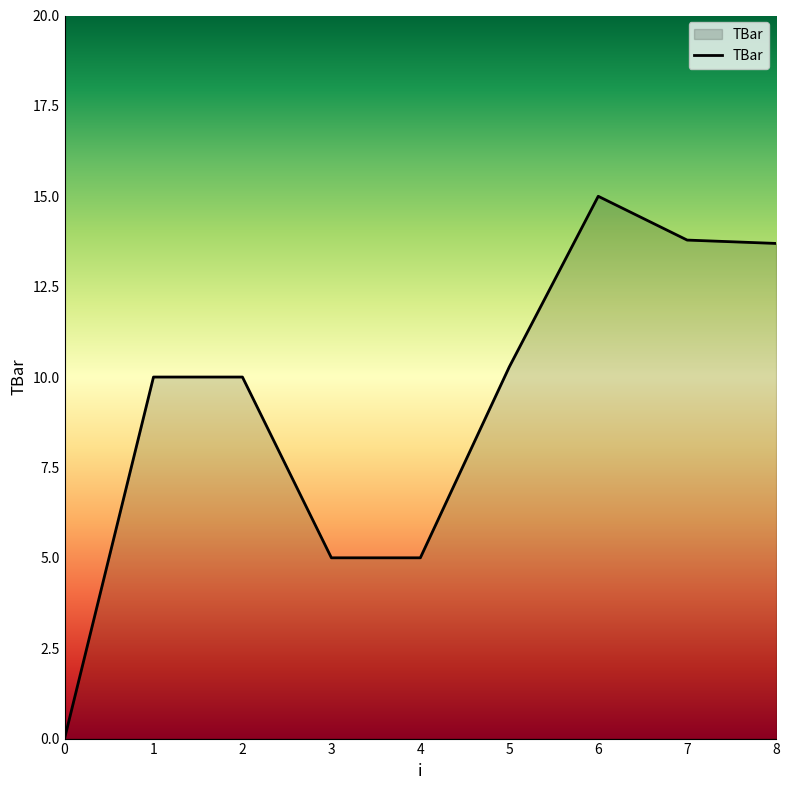

At which category does the chart reach its peak across all series?

6